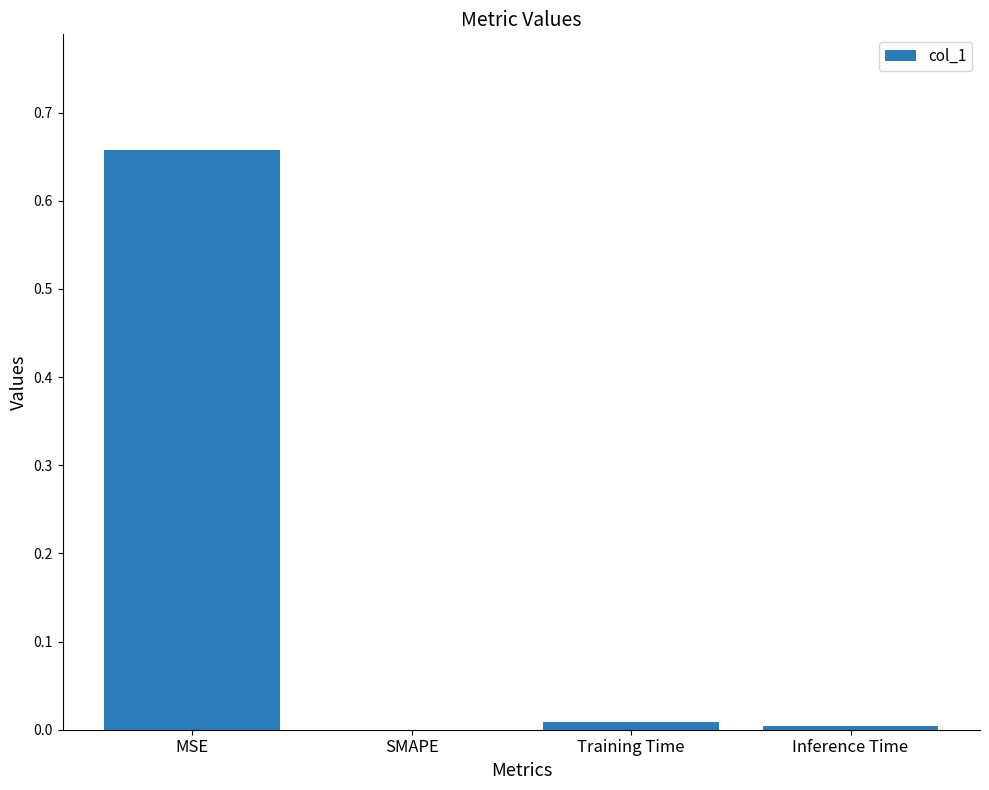

Which has a higher value, MSE or SMAPE?

MSE